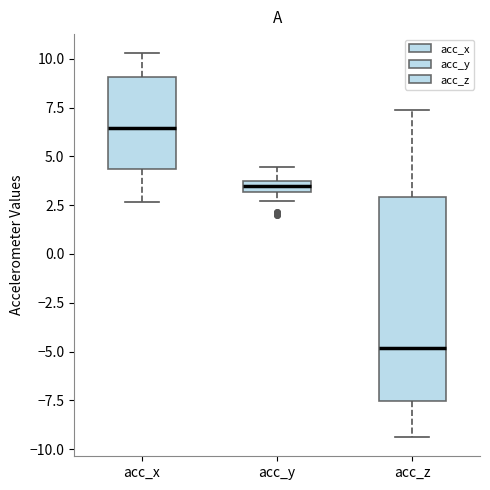

Which box has the highest median line?

acc_x